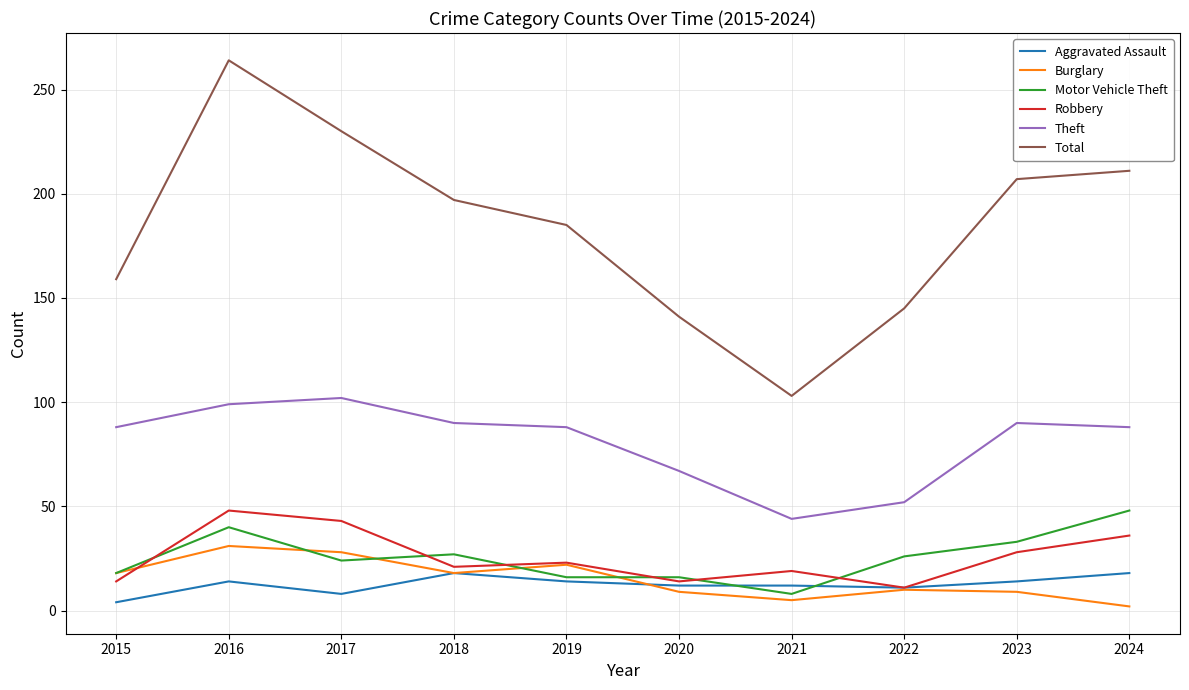

What is the difference between the highest and lowest values at 2023?

198